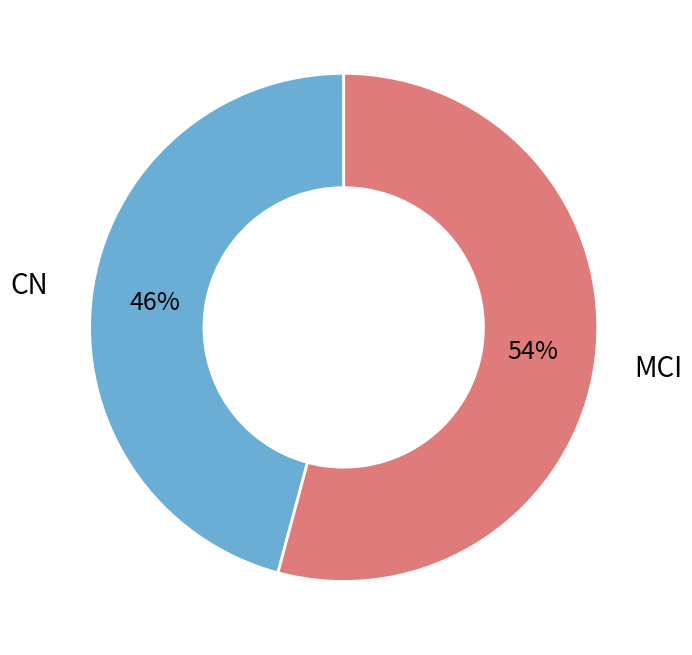

What is the ratio of the value at MCI to the value at CN?

1.2